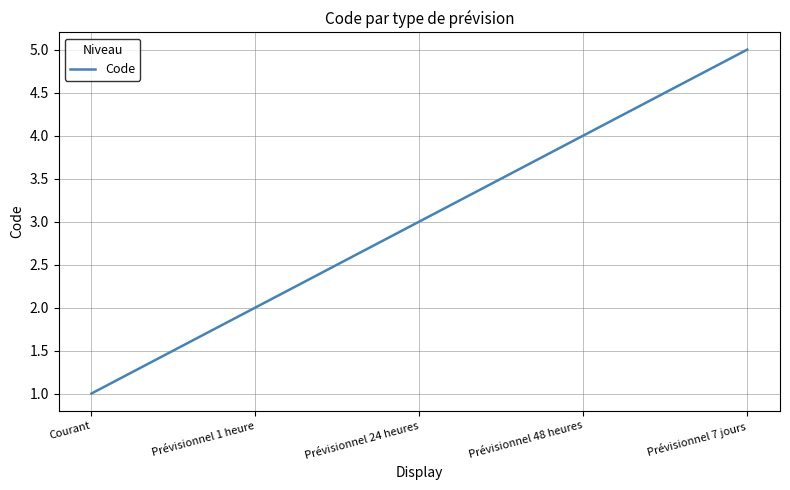

What is the change in value from Courant to Prévisionnel 1 heure?

+1